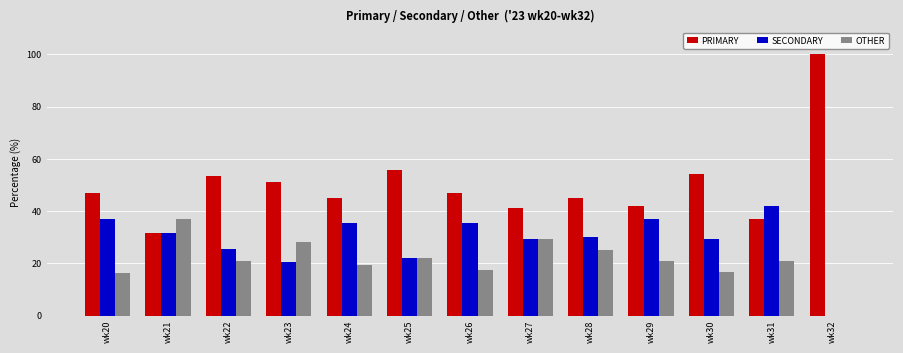

Which category has the highest value in the SECONDARY series?

wk31